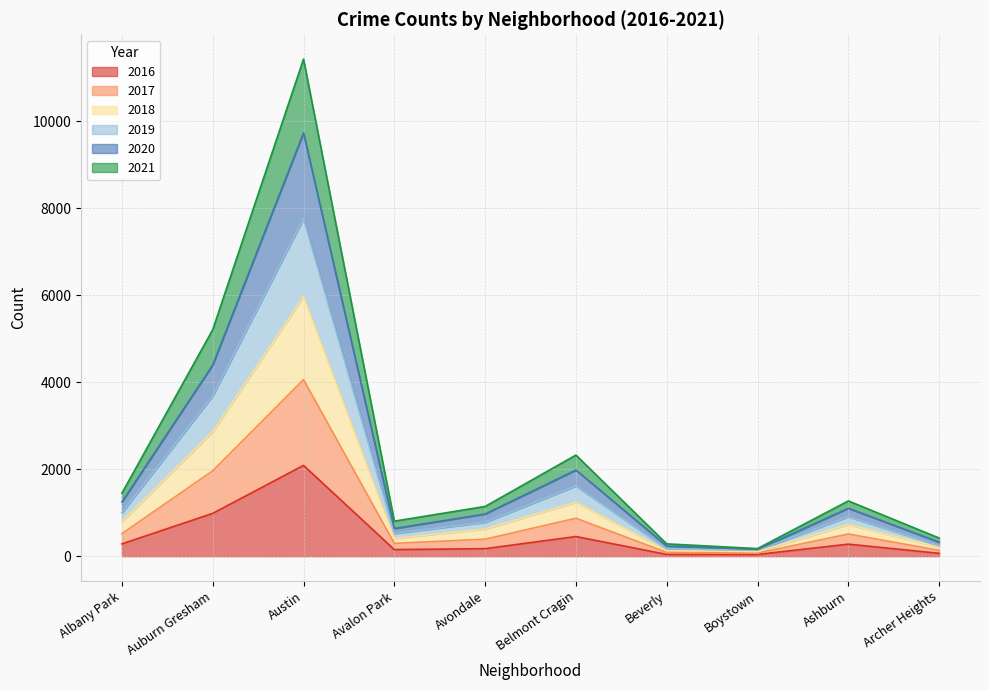

At which category is the sum across all series the highest?

Austin